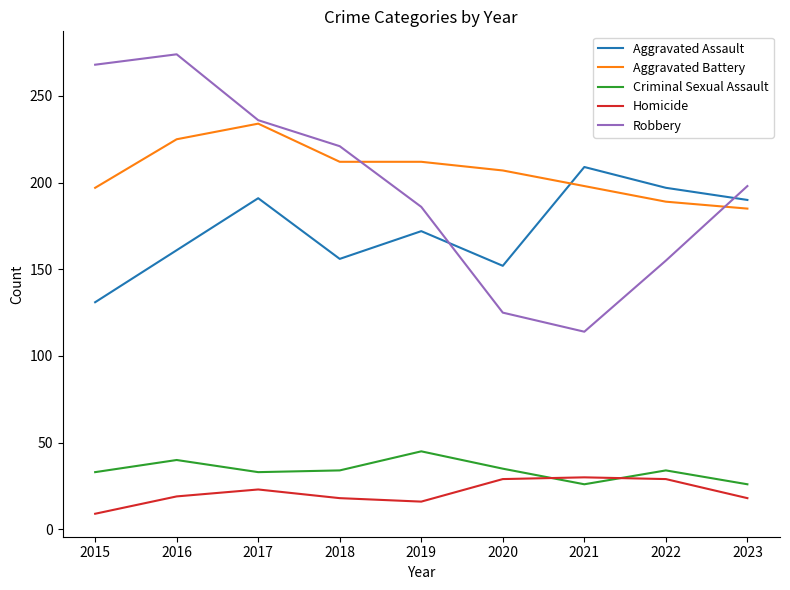

What is the average value of the Aggravated Assault series?

173